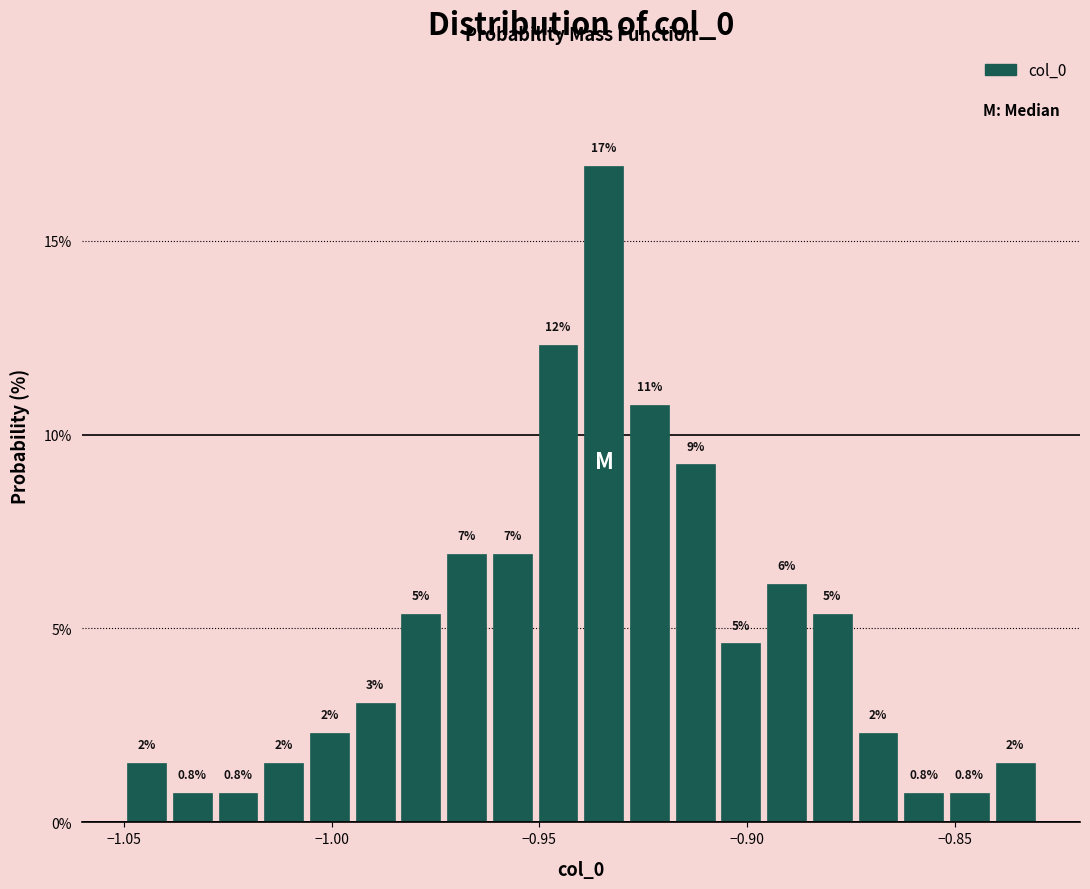

Around what value on the x-axis is the tallest bar? Give the approximate position of its centre, as read against the axis.

-0.935